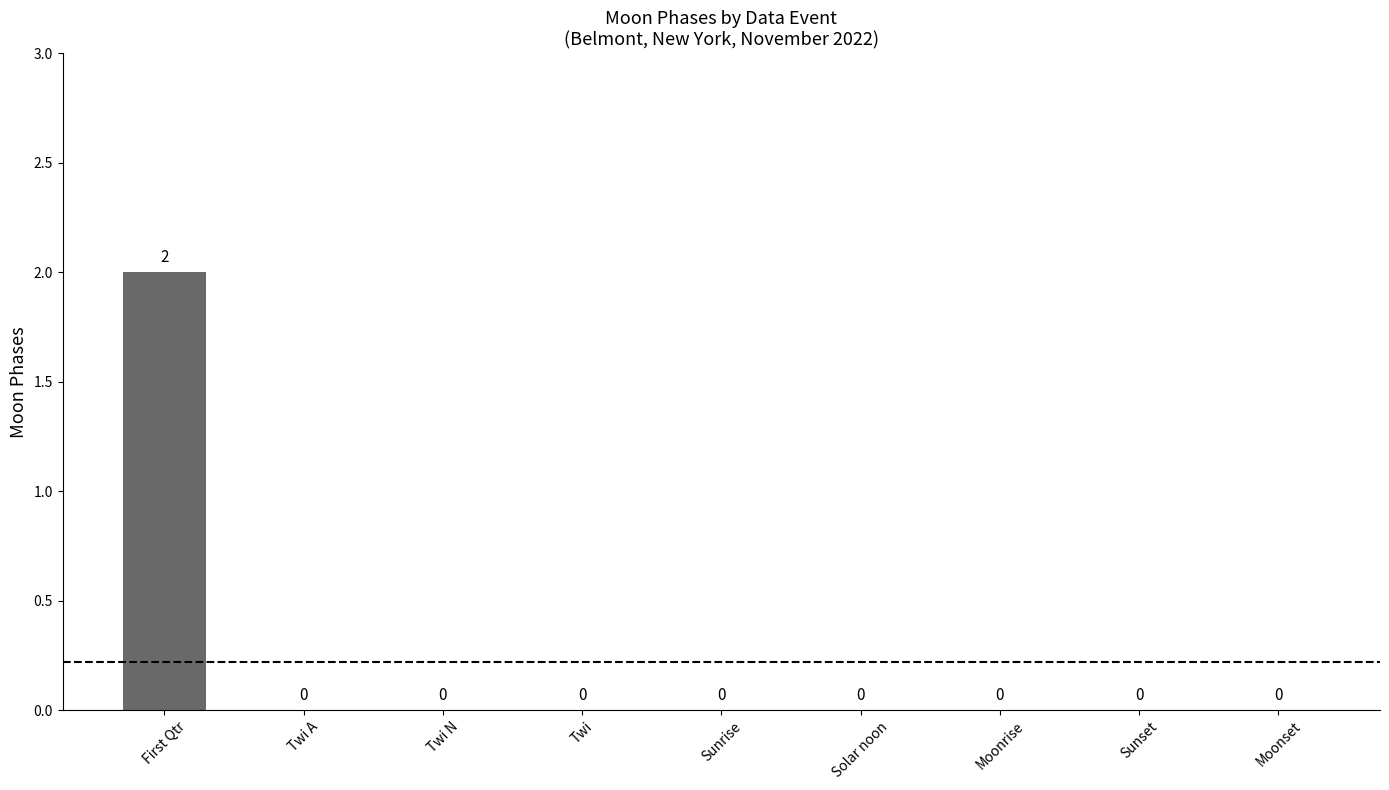

Between First Qtr and Moonrise, which is larger?

First Qtr